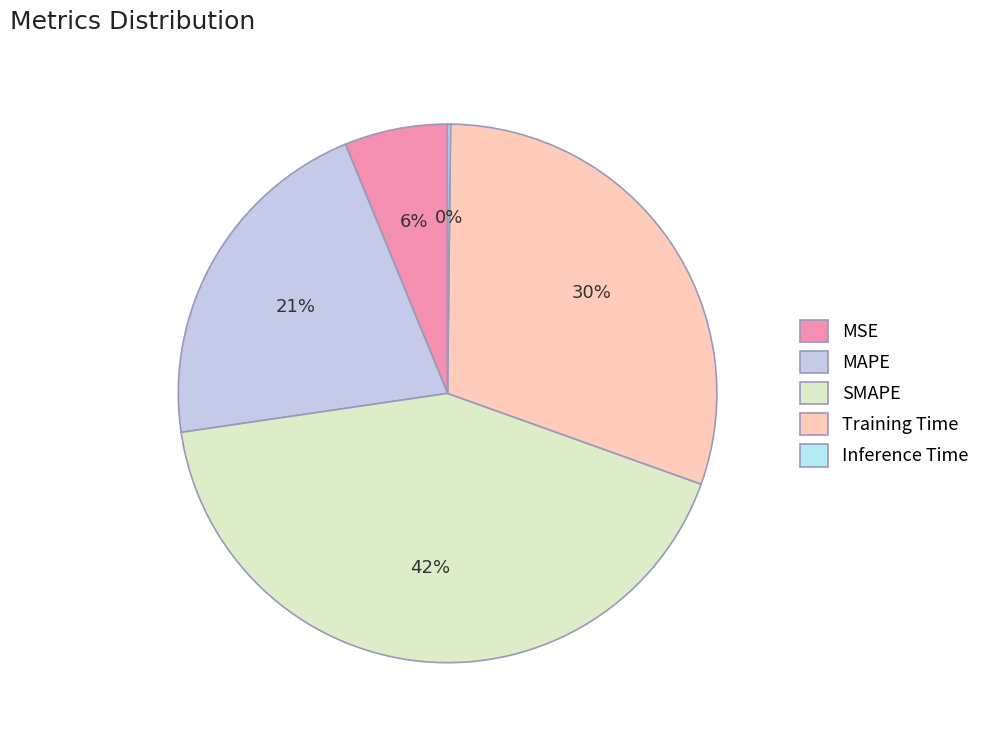

Is there a majority slice in this chart?

No